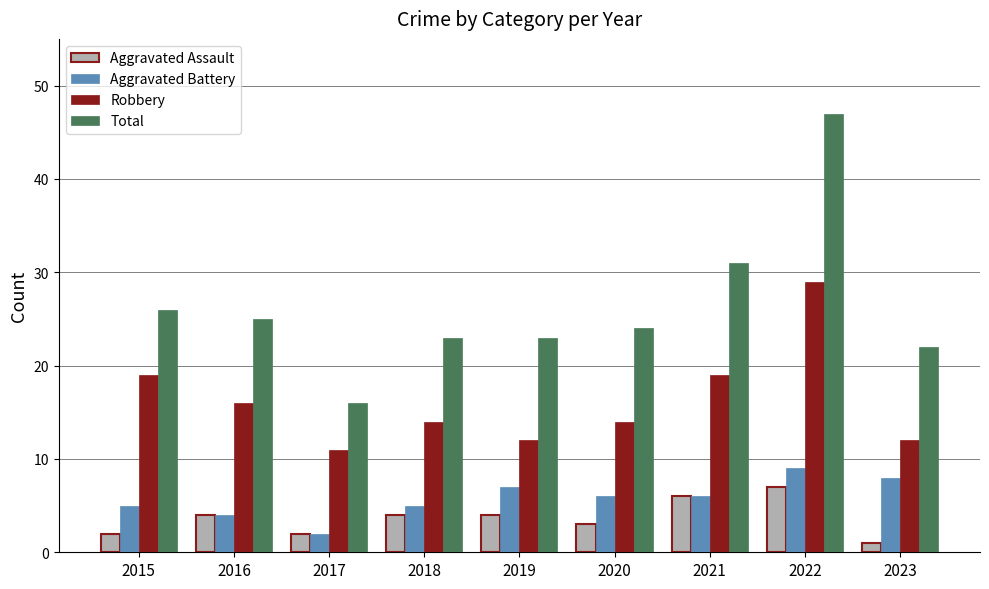

How many bars are there in each group?

4